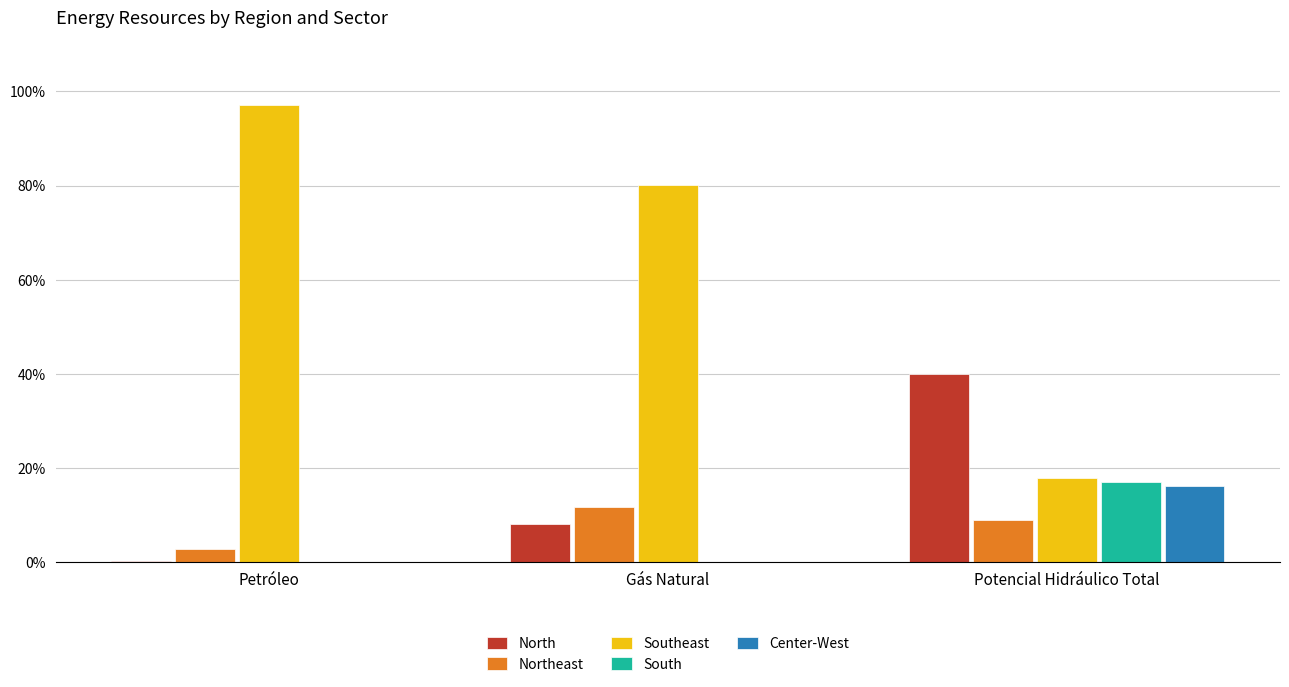

The Center-West series shows 0.1 at Gás Natural. True or false?

False